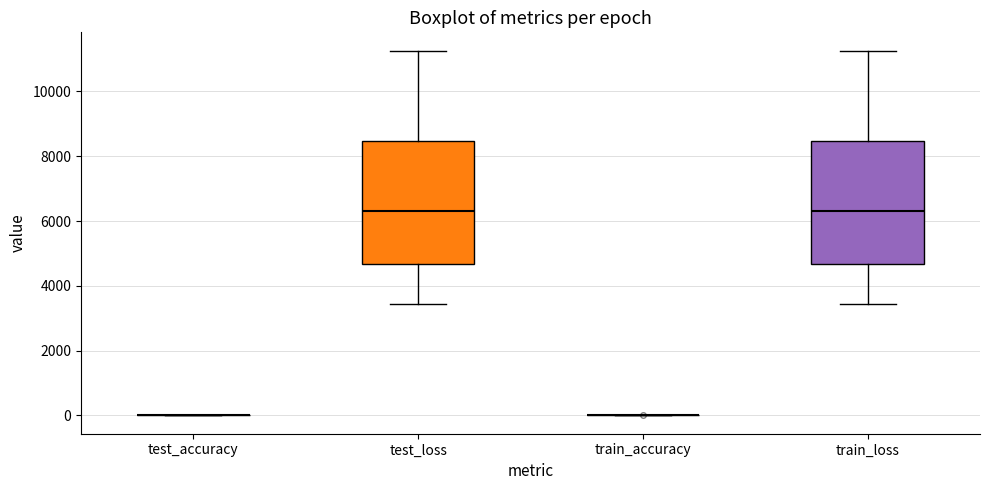

Reading left to right, read every box against the y-axis: the position of its median line, the range the box covers, and the ends of its whiskers. The values are not printed on the chart, so give them approximately, as read against the axis.

test_accuracy: box collapsed to a line at 0, whiskers 0 to 0
test_loss: median 6400, box 4600 to 8400, whiskers 3400 to 11200
train_accuracy: box collapsed to a line at 0, whiskers 0 to 0
train_loss: median 6400, box 4600 to 8400, whiskers 3400 to 11200